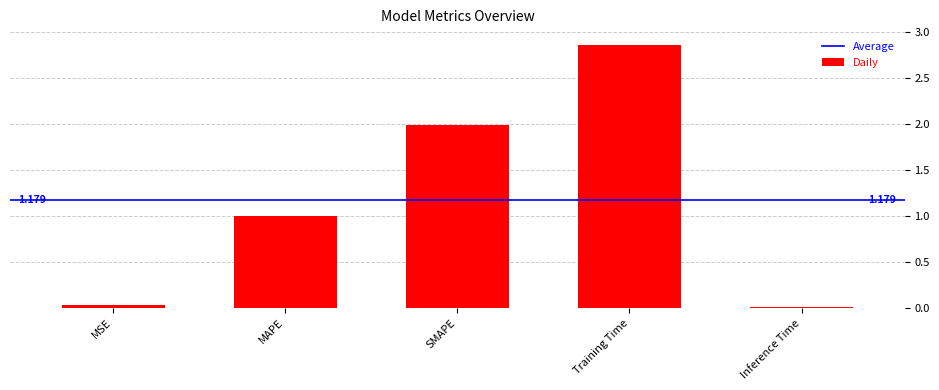

What position from the right is SMAPE?

3